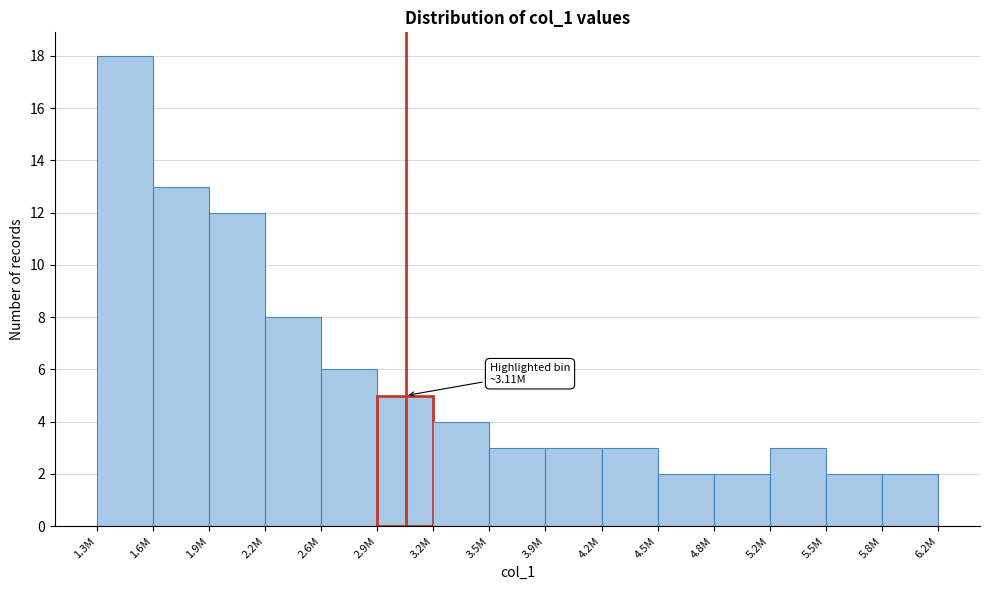

Reading left to right, what are all the values shown in this chart?

18	13	12	8	6	5	4	3	3	3	2	2	3	2	2